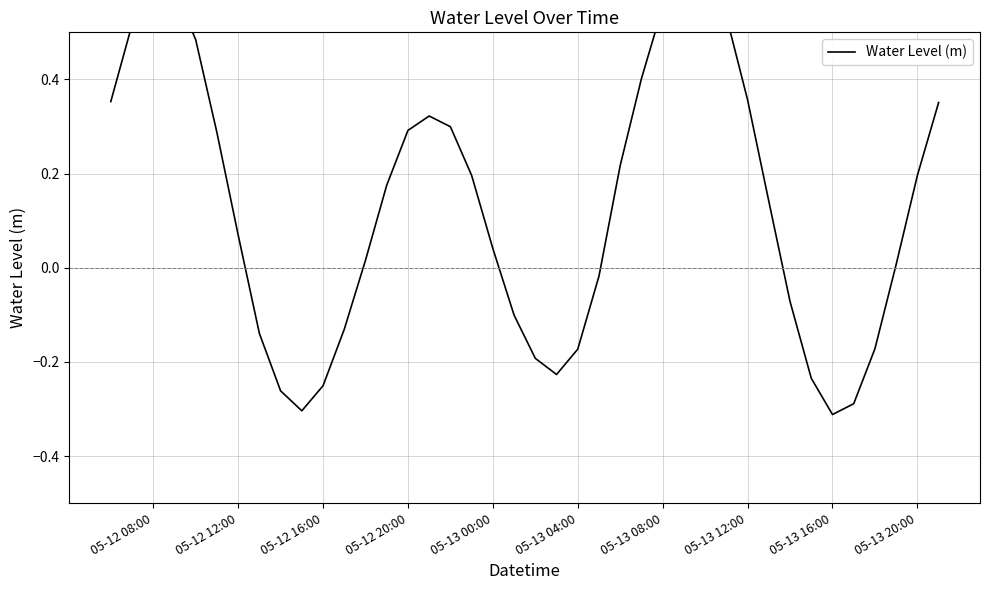

What is the greatest value displayed?

0.6